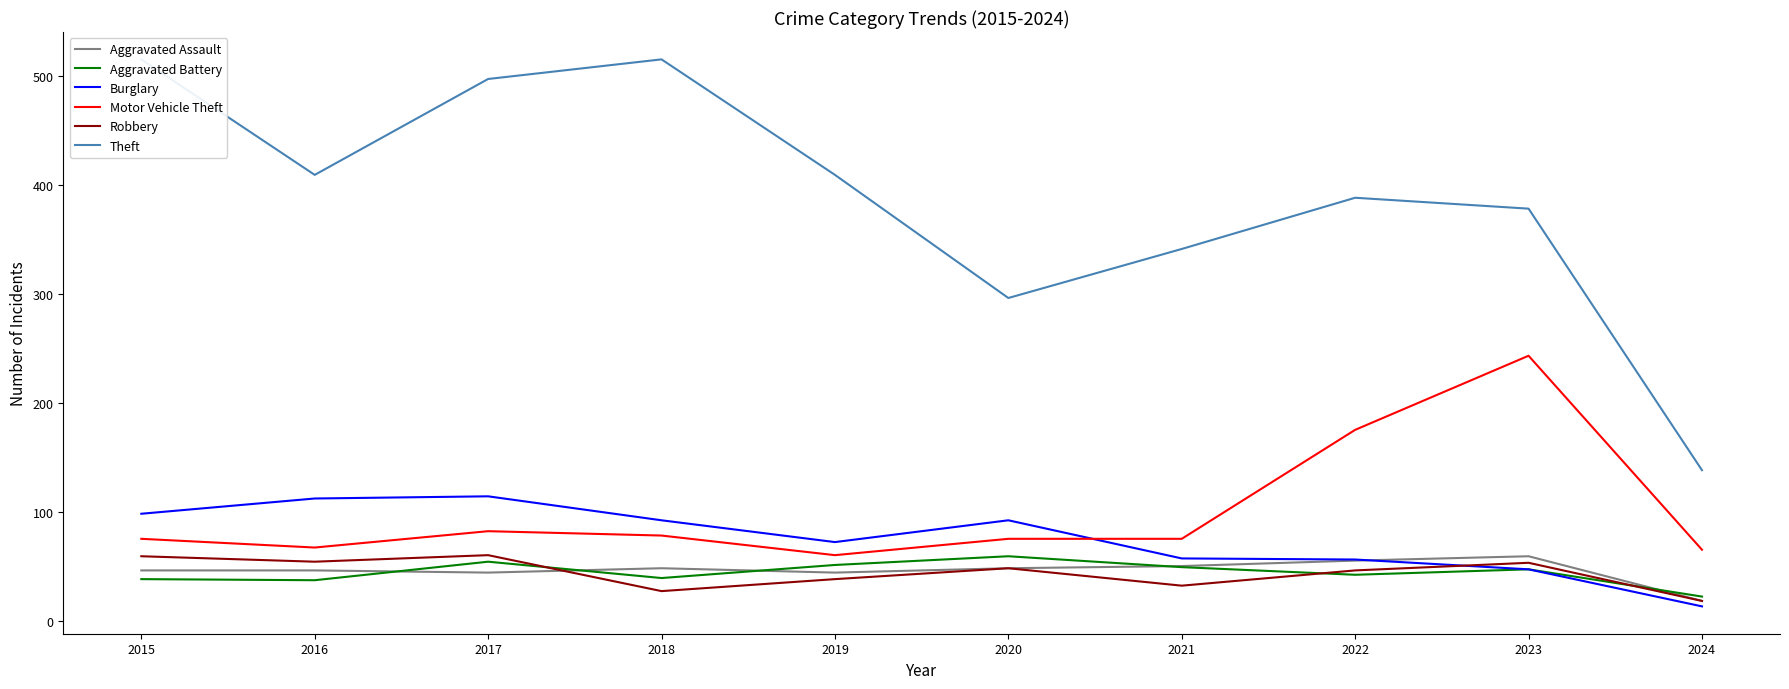

Reading right to left, transcribe all the data shown in this chart.

Aggravated Assault: 2024=18	2023=59	2022=55	2021=50	2020=48	2019=44	2018=48	2017=44	2016=46	2015=46
Aggravated Battery: 2024=22	2023=47	2022=42	2021=49	2020=59	2019=51	2018=39	2017=54	2016=37	2015=38
Burglary: 2024=13	2023=47	2022=56	2021=57	2020=92	2019=72	2018=92	2017=114	2016=112	2015=98
Motor Vehicle Theft: 2024=65	2023=243	2022=175	2021=75	2020=75	2019=60	2018=78	2017=82	2016=67	2015=75
Robbery: 2024=18	2023=53	2022=46	2021=32	2020=48	2019=38	2018=27	2017=60	2016=54	2015=59
Theft: 2024=138	2023=378	2022=388	2021=341	2020=296	2019=409	2018=515	2017=497	2016=409	2015=515